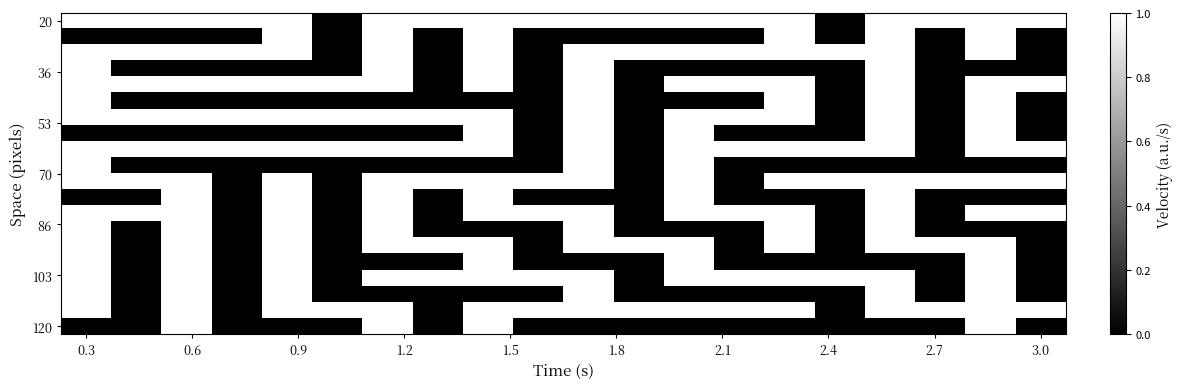

Count the number of categories in the chart.

20